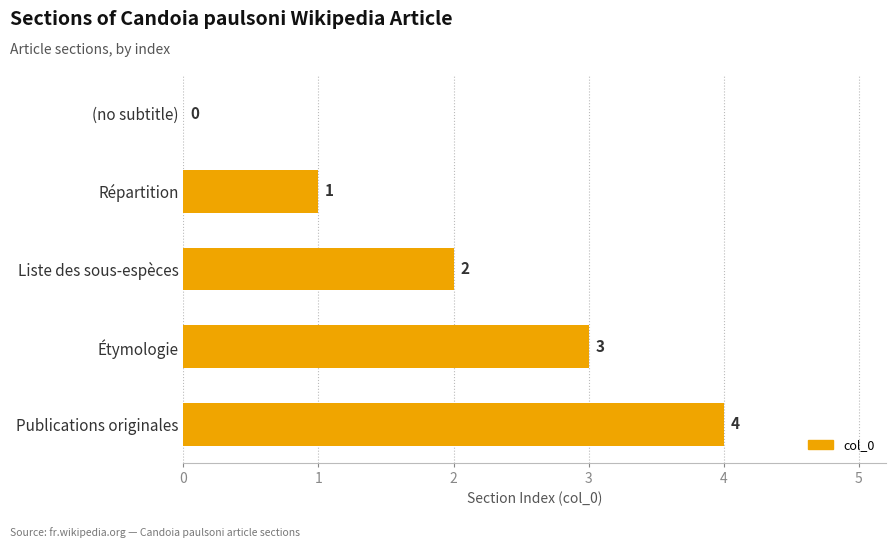

Which category has the highest value across all series?

Publications originales